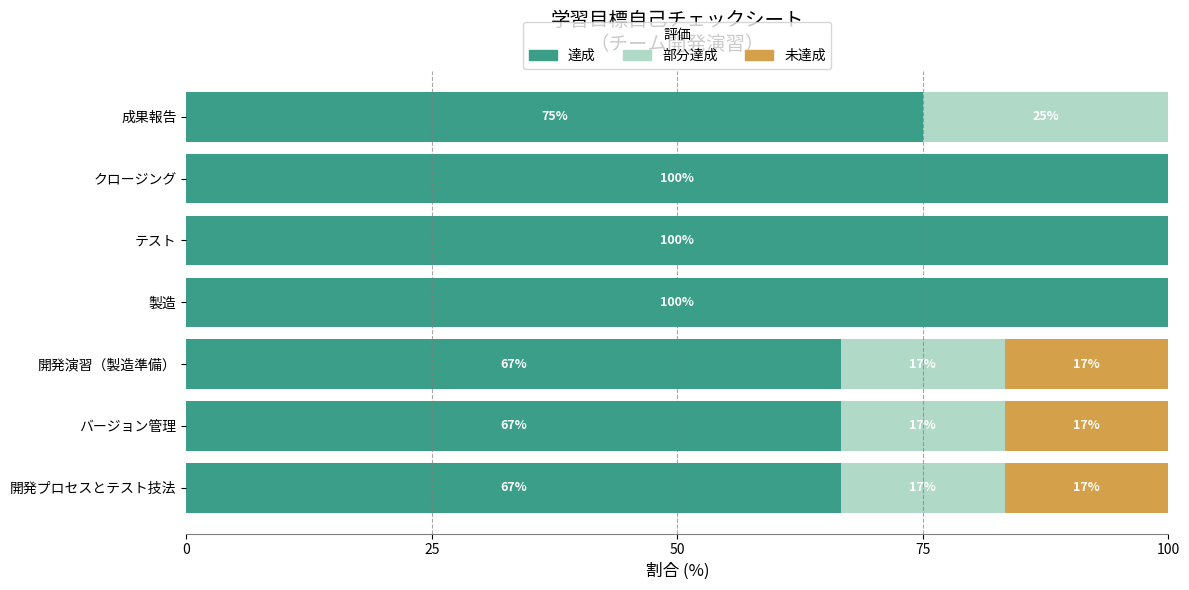

What is the maximum value for 達成?

100.0